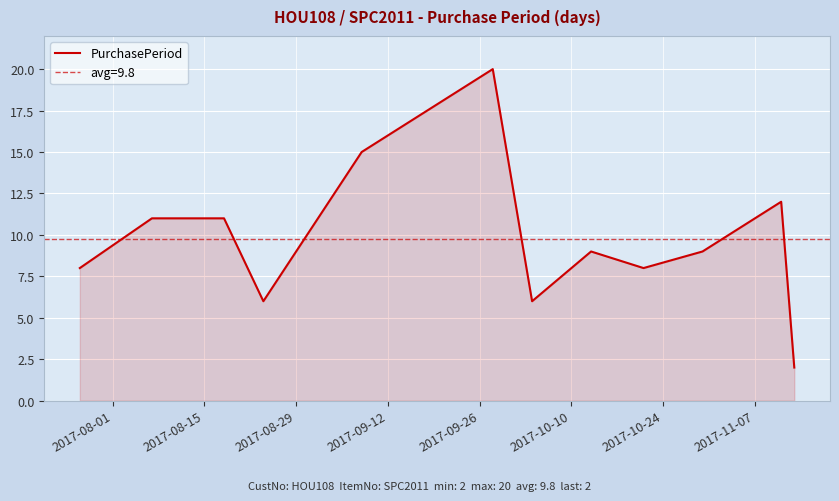

How many lines are shown in the chart?

1